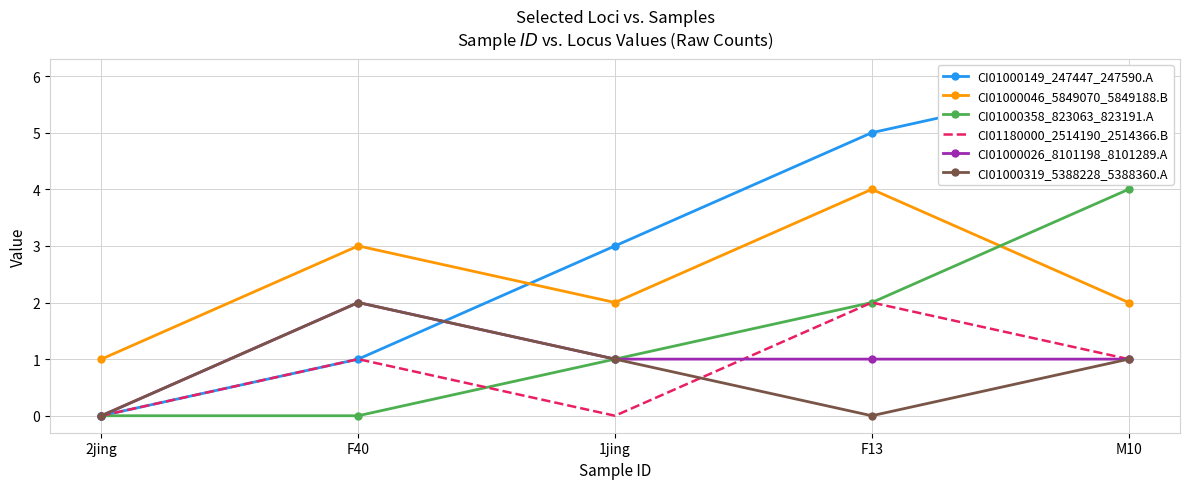

True or false: CI01180000_2514190_2514366.B and CI01000046_5849070_5849188.B intersect in this chart.

False